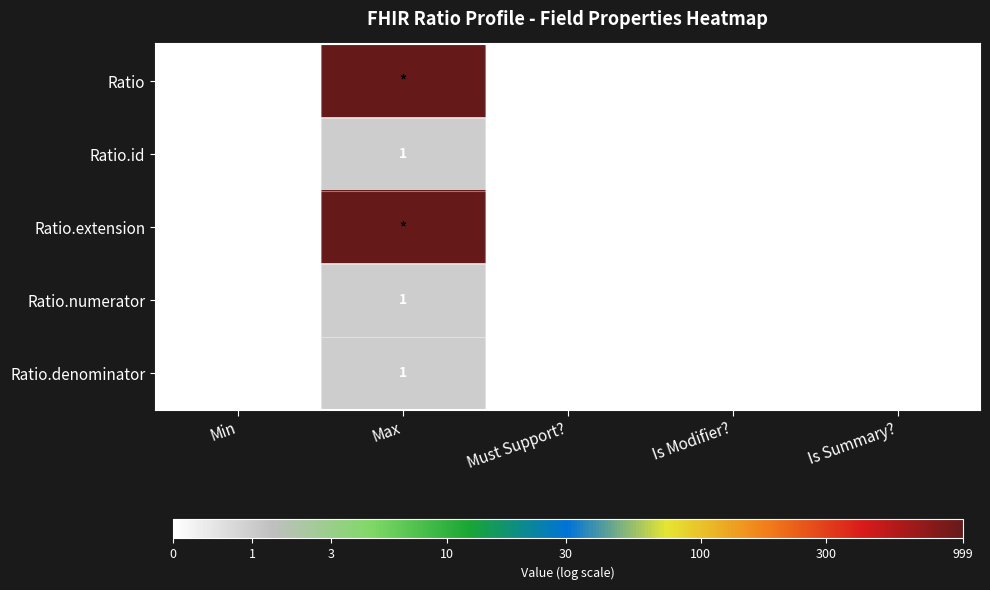

Which category has the highest value in the Ratio.denominator series?

Max